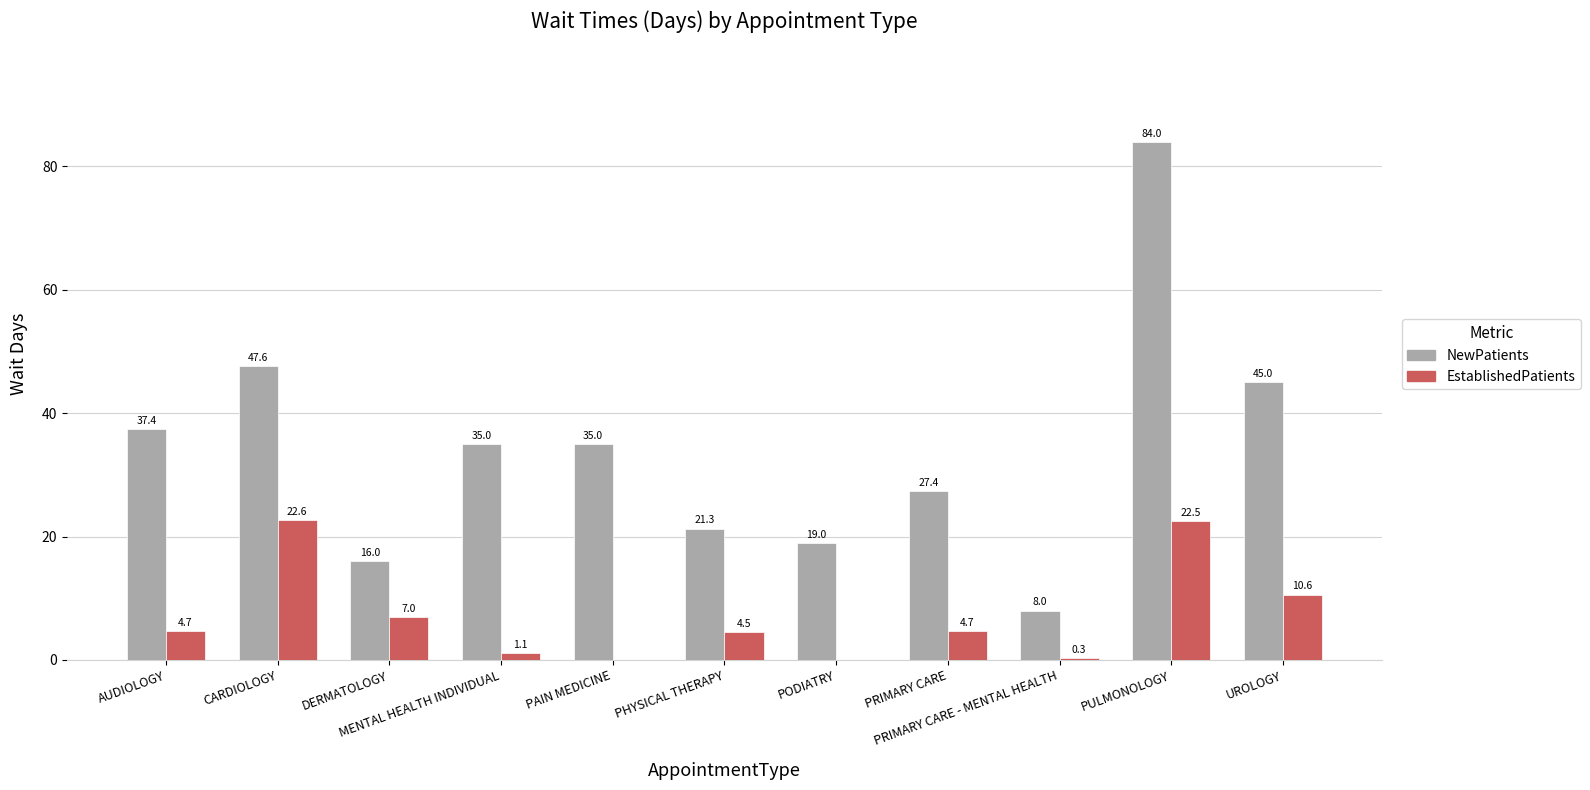

What is the maximum value for EstablishedPatients?

22.6